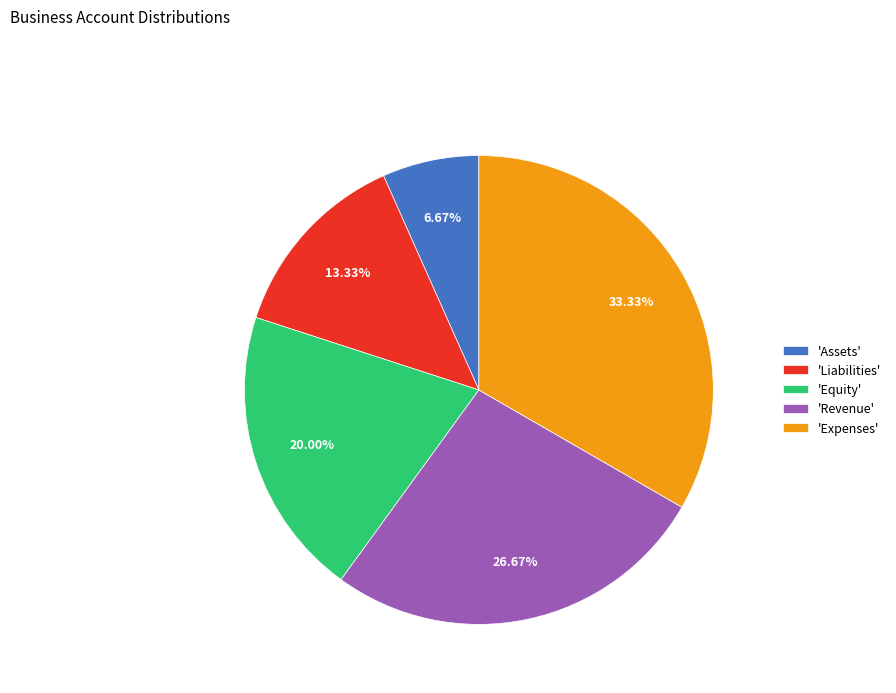

Which has a higher value, 'Expenses' or 'Liabilities'?

'Expenses'